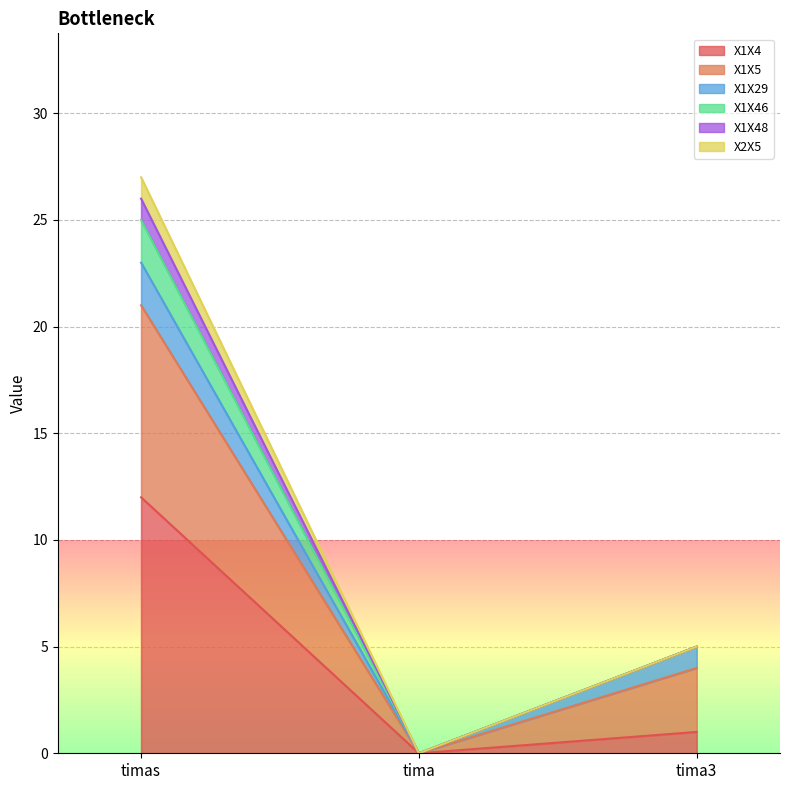

Is it true that X1X5 equals 1 at tima3?

False